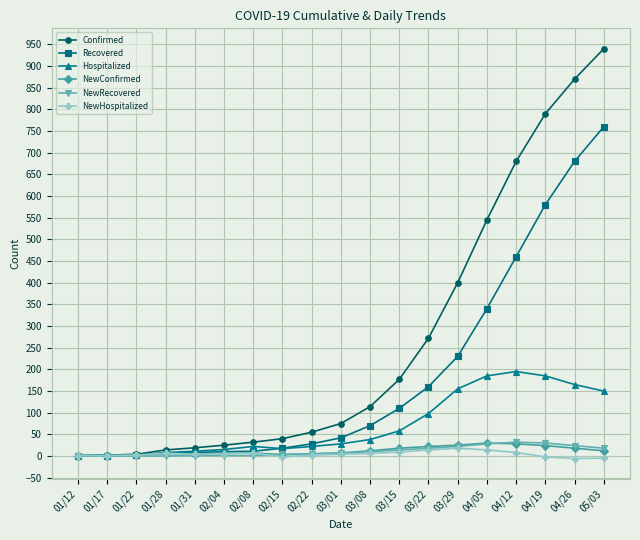

What is the sum of all Confirmed values?

5055